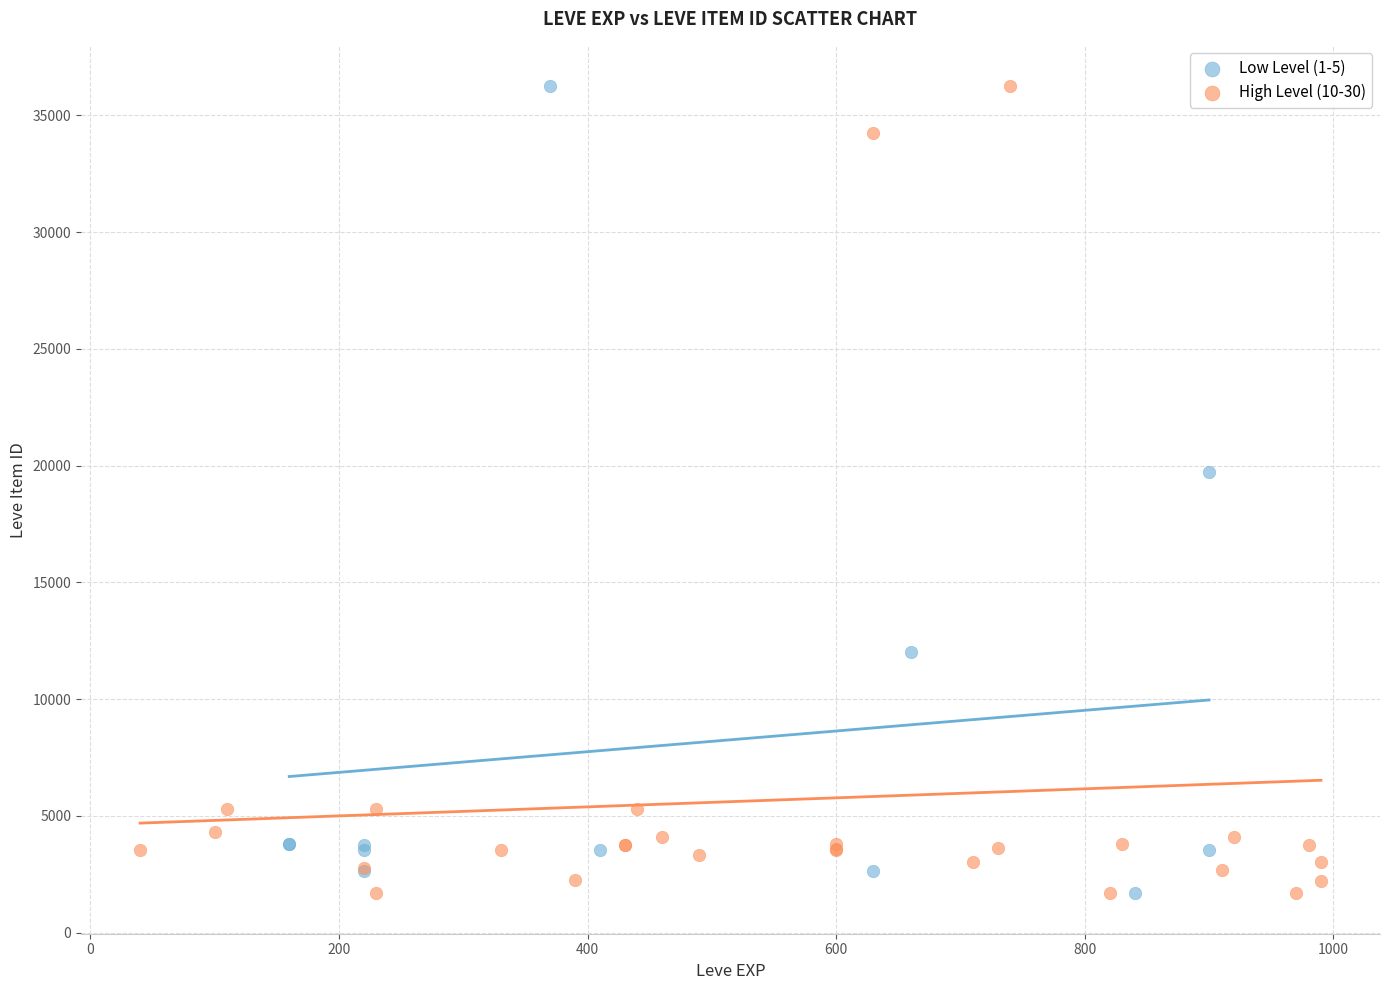

What are all the series names shown in the legend?

Low Level (1-5), High Level (10-30)